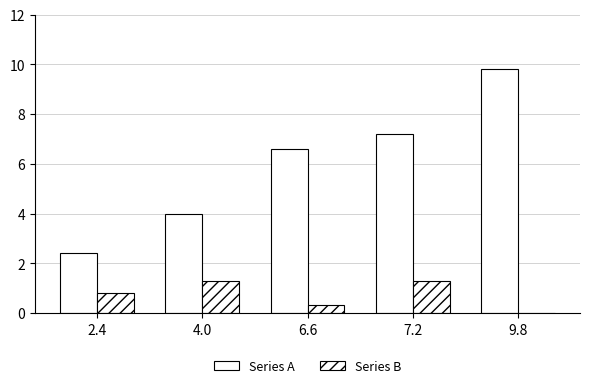

Are the bars grouped side by side (vs. stacked)?

Yes